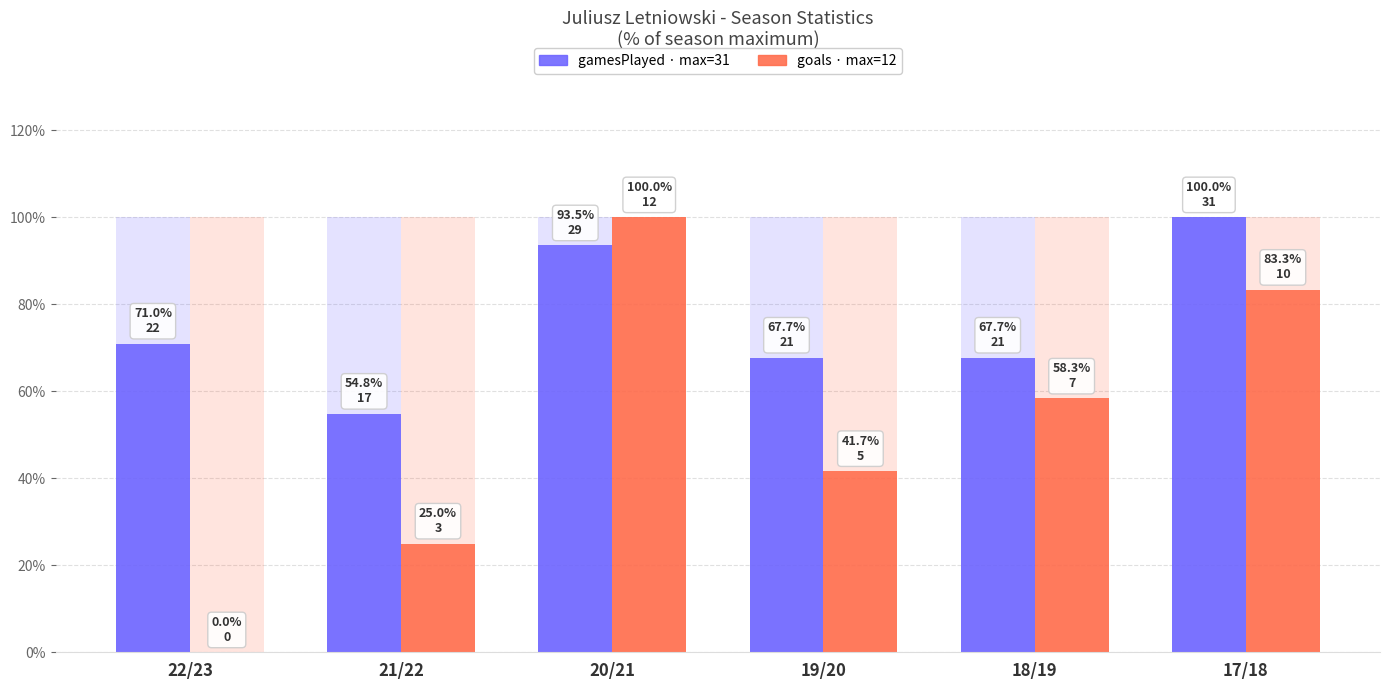

What is the label of the 3rd bar from the right?

19/20